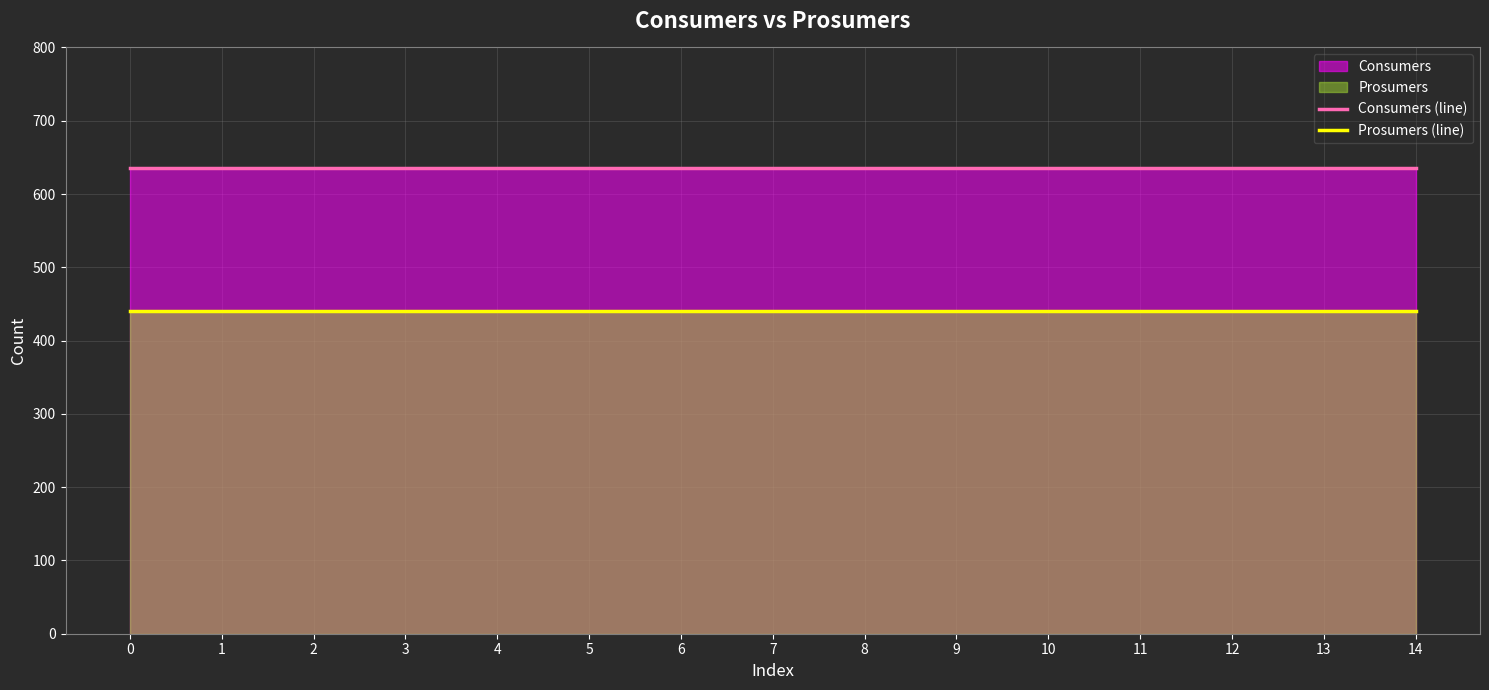

What is the average value of the Consumers (line) series?

635